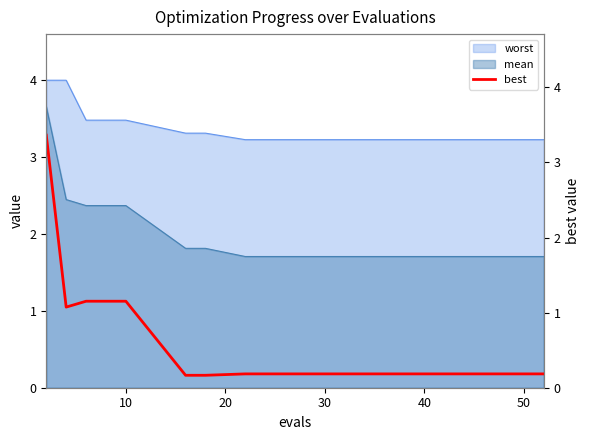

What is the minimum value shown in the chart?

0.2